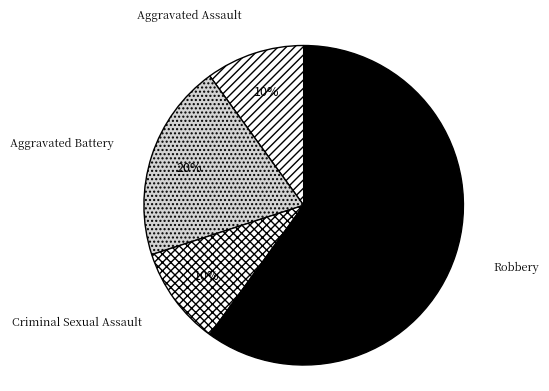

True or false: Aggravated Battery accounts for 20% of the total.

True